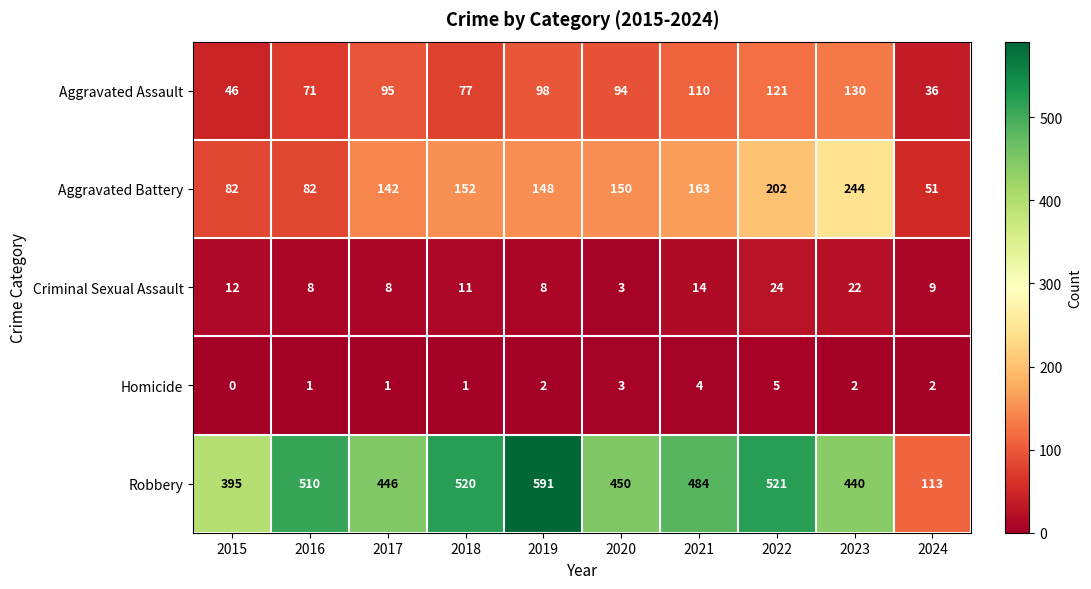

What is the total value across all series at 2021?

775